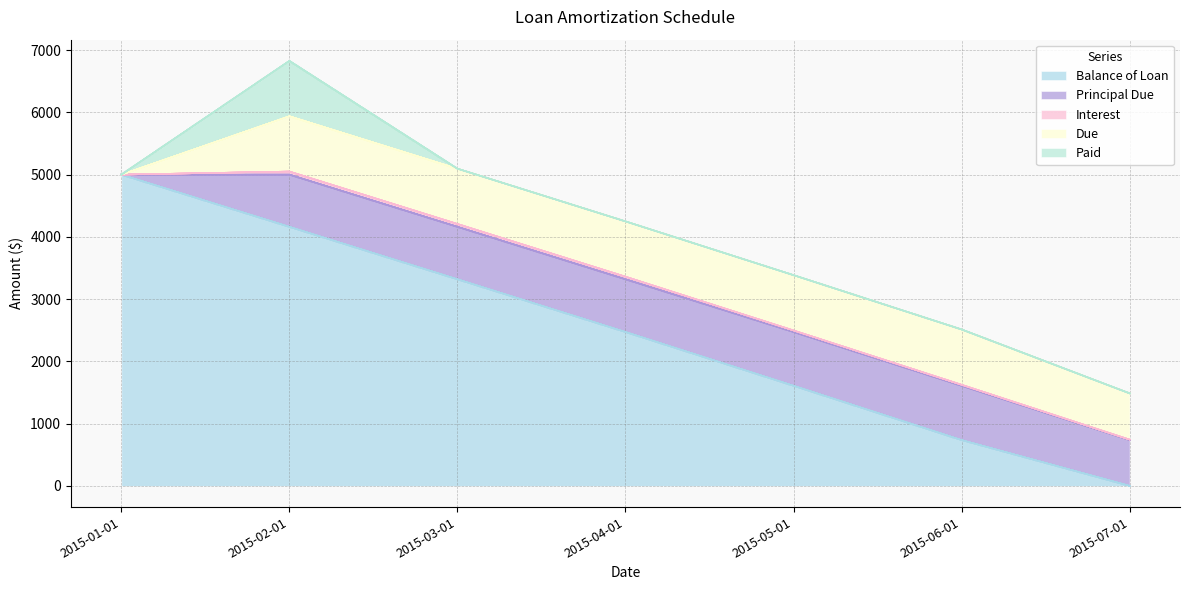

What position from the left is 2015-06-01?

6